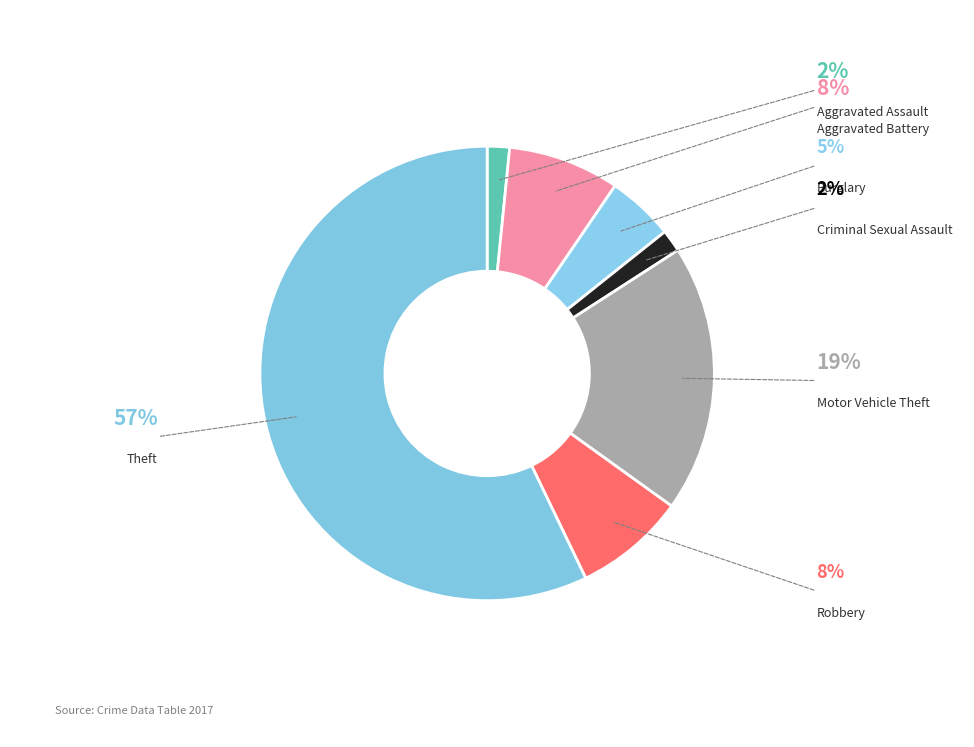

How many slices are in this pie chart?

7